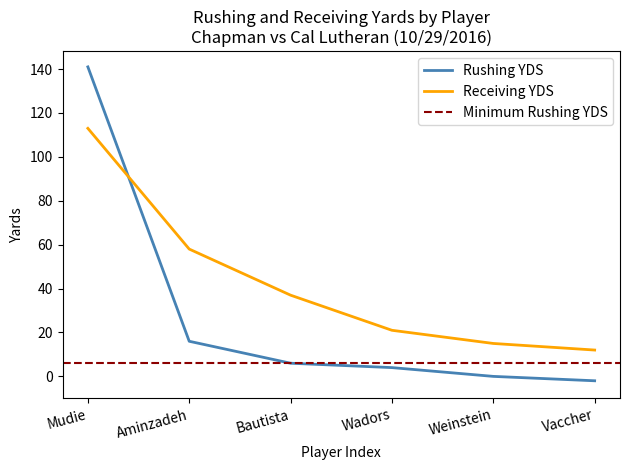

What is the label of the 1st point from the right?

Vaccher